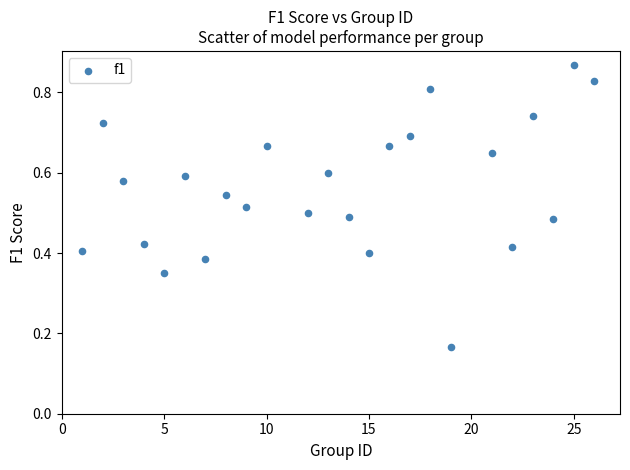

What is the range of X values (max minus min)?

25.0